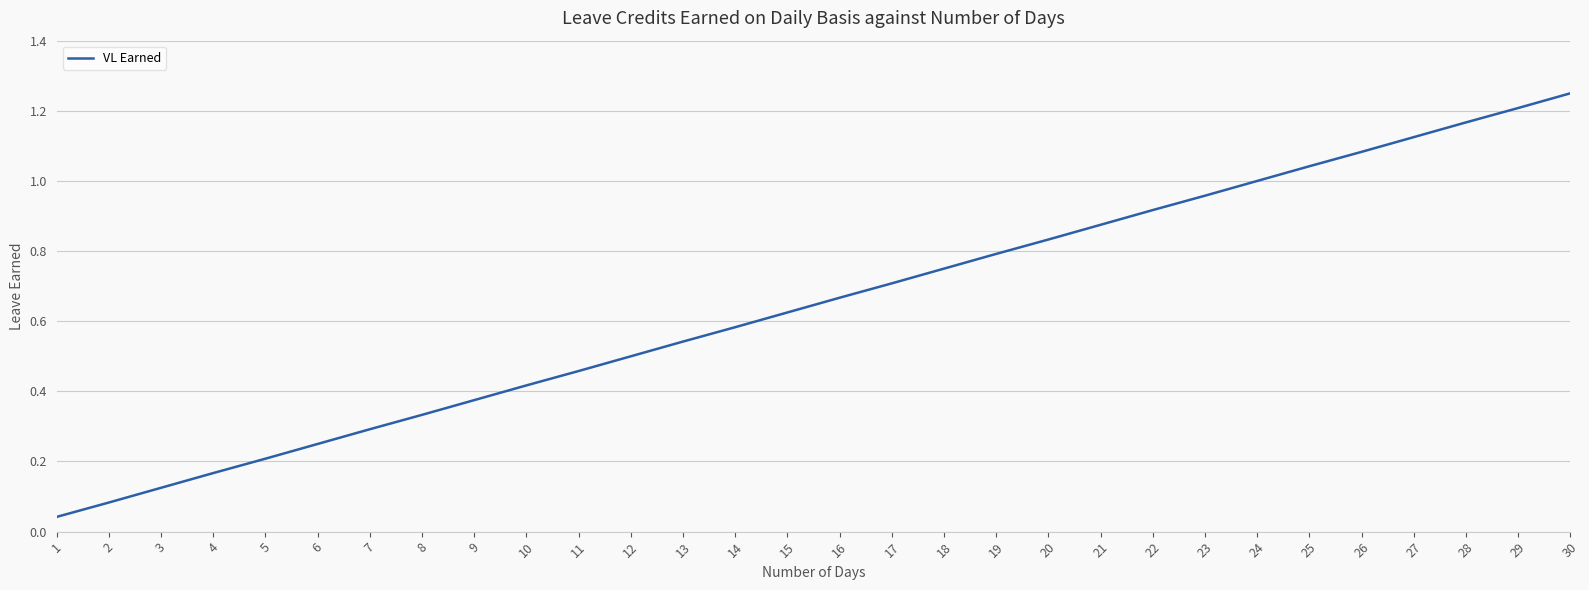

Between 28 and 15, which is larger?

28